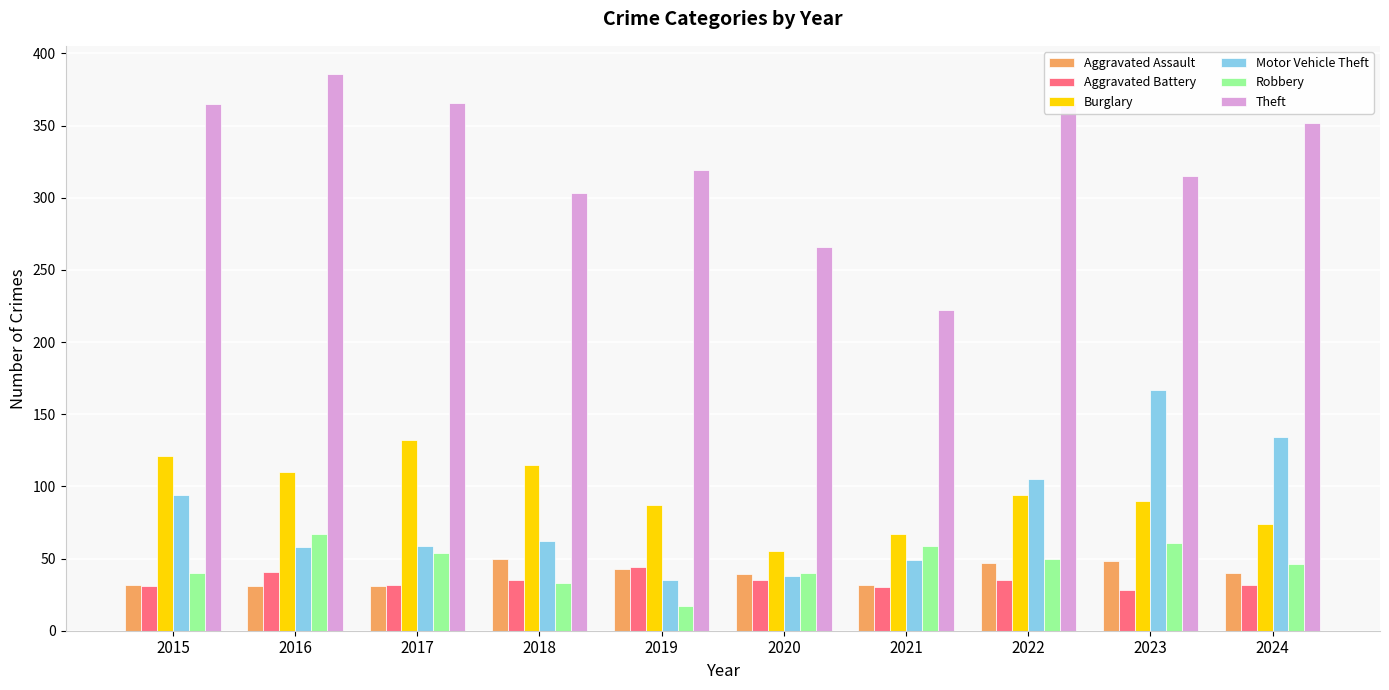

What is the value of the Aggravated Assault bar at the 5th from the left?

43